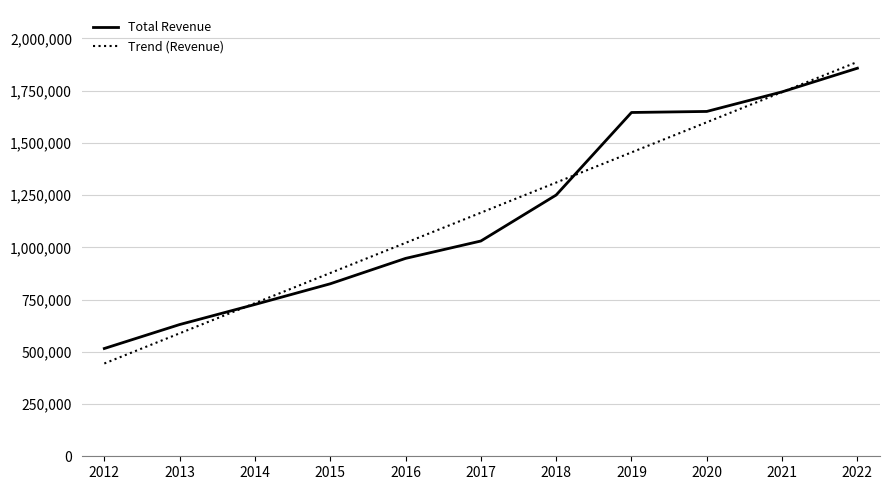

Is the value of Total Revenue at 2013 greater than the value of Trend (Revenue) at 2017?

No